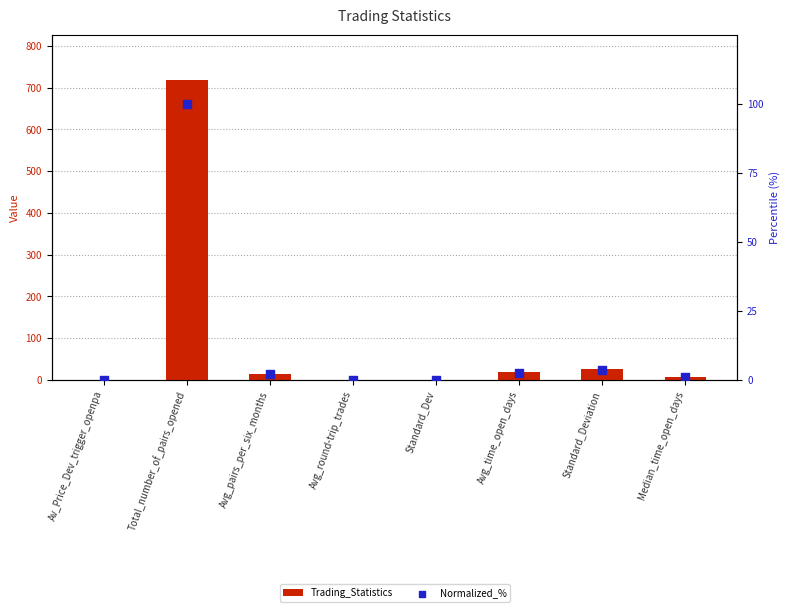

Which series contains the highest Y value?

Trading_Statistics